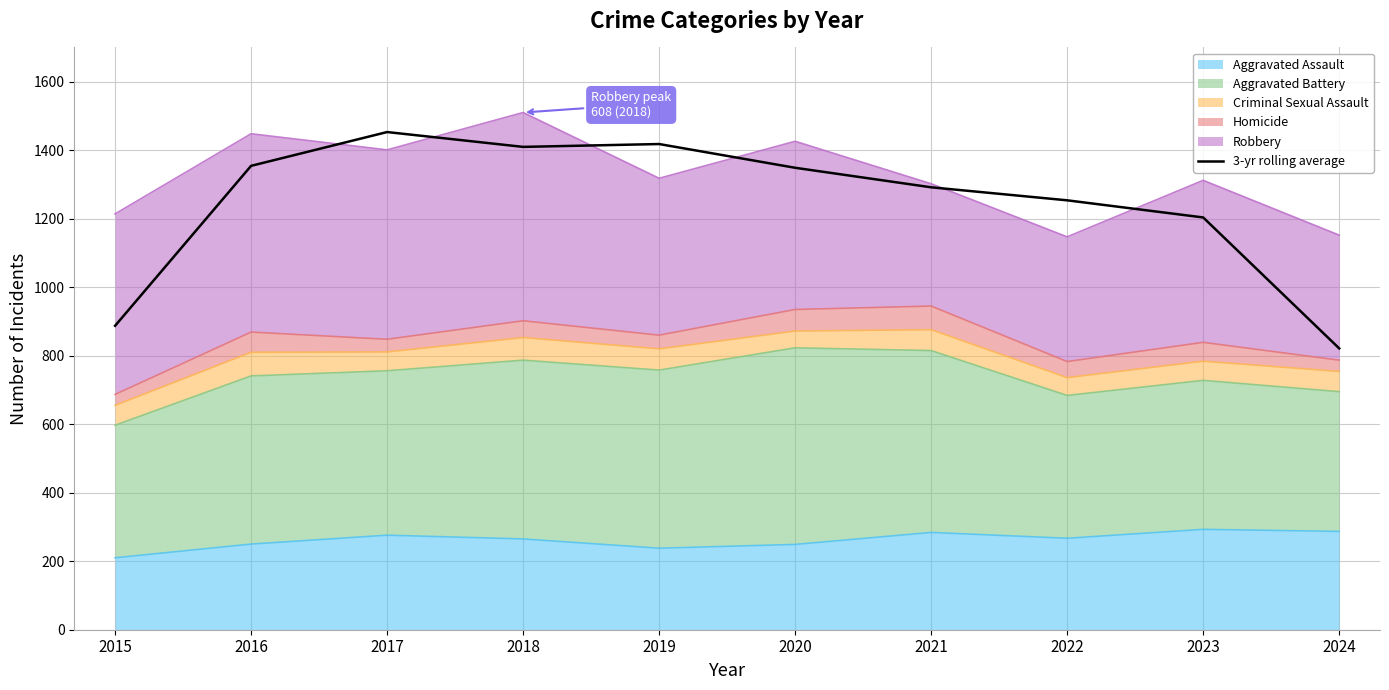

Is it true that the value at 2015 is 403.0?

False